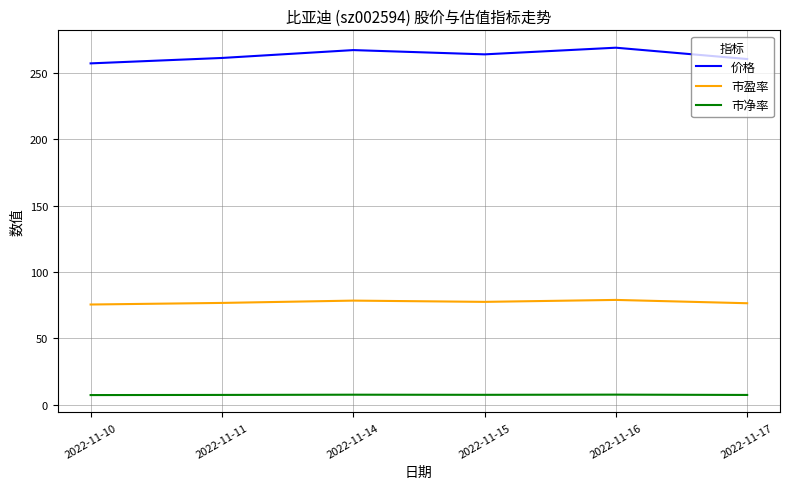

What is the spread (max minus min) of values at 2022-11-14?

259.4